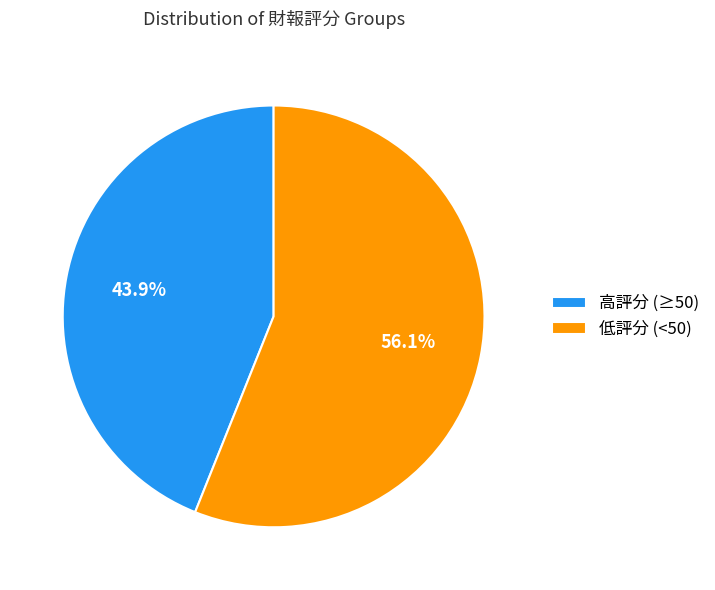

What is the largest slice in the pie chart?

低評分 (<50)